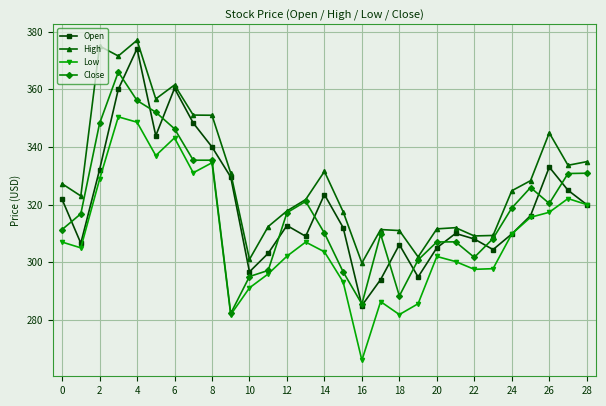

Which series has the largest total across all categories?

High